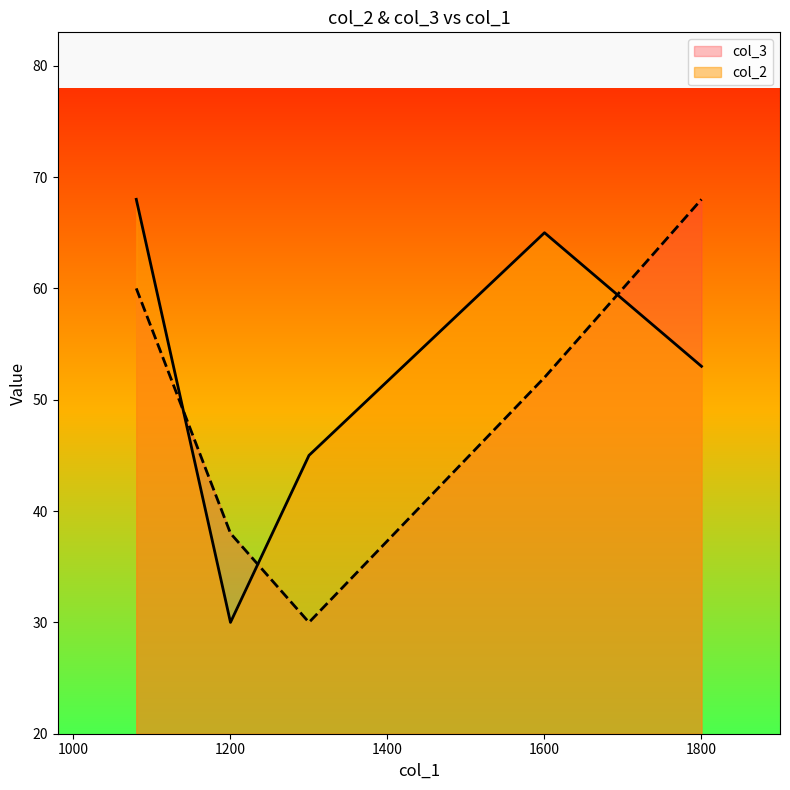

Which category has the lowest value in the col_2 series?

1200